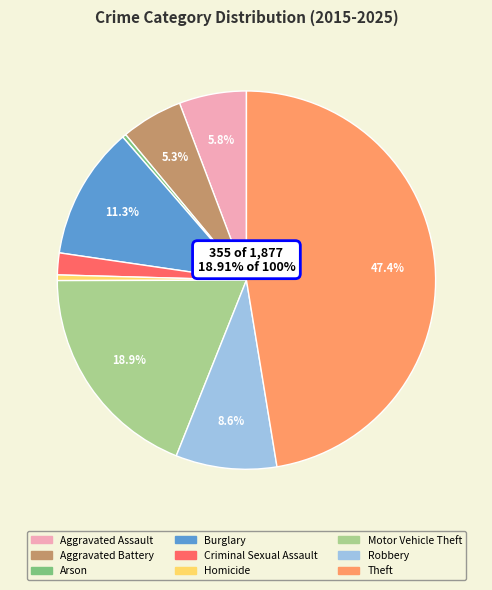

To the nearest percent, what is the average slice percentage?

11%